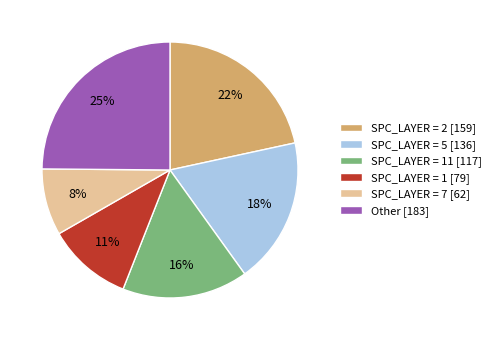

To the nearest percent, what is the combined percentage of Other [183] and SPC_LAYER = 5 [136]?

43%